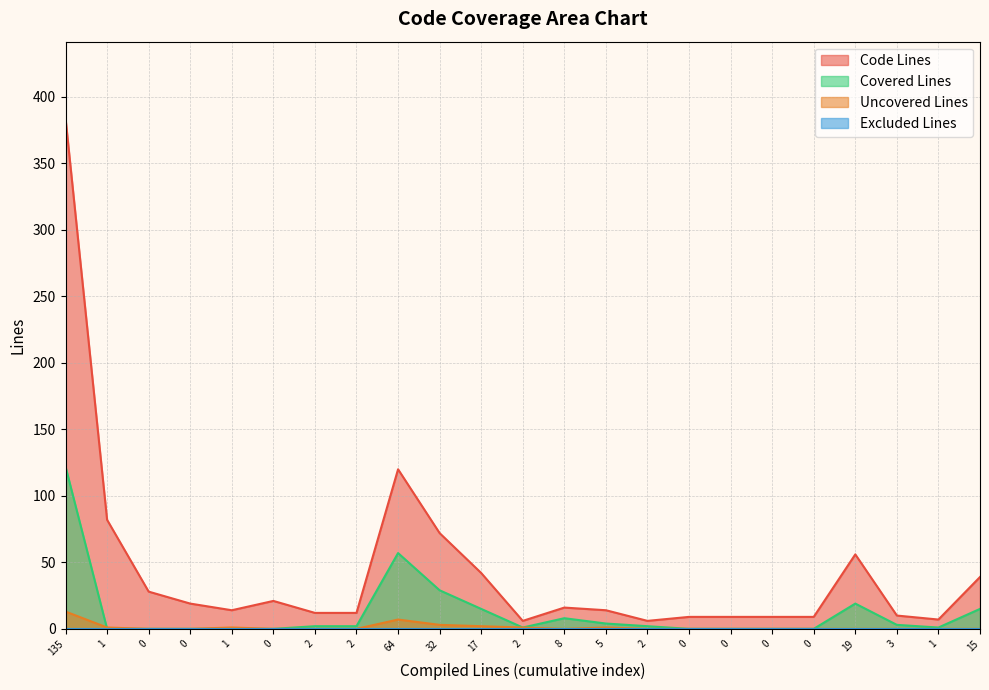

What is the value of the Code Lines point at the 11th from the left?

42